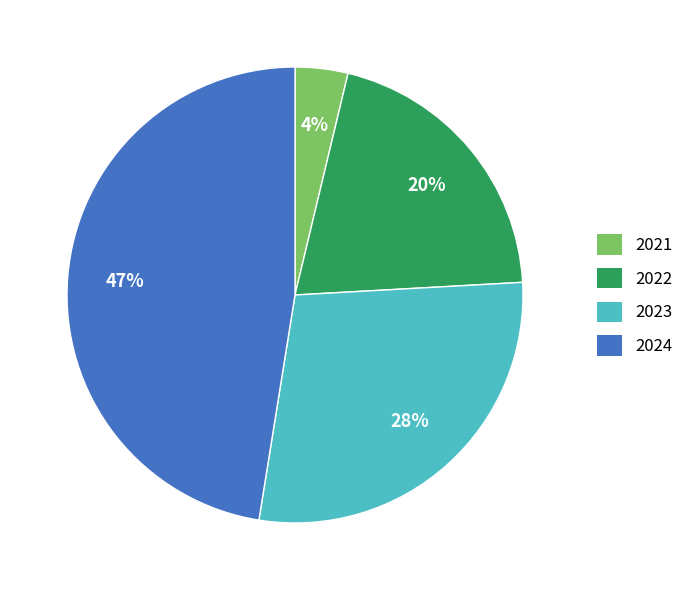

Between 2022 and 2024, which is larger?

2024